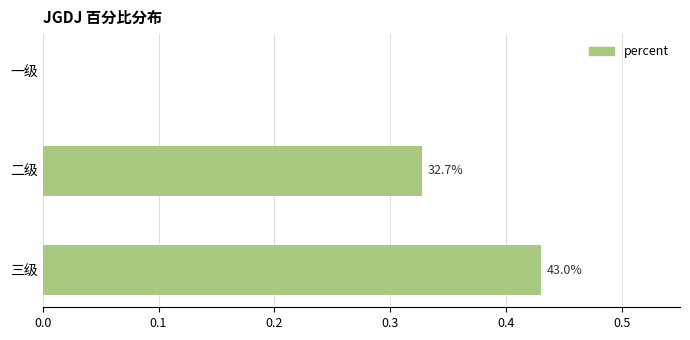

Are the bars horizontal?

Yes